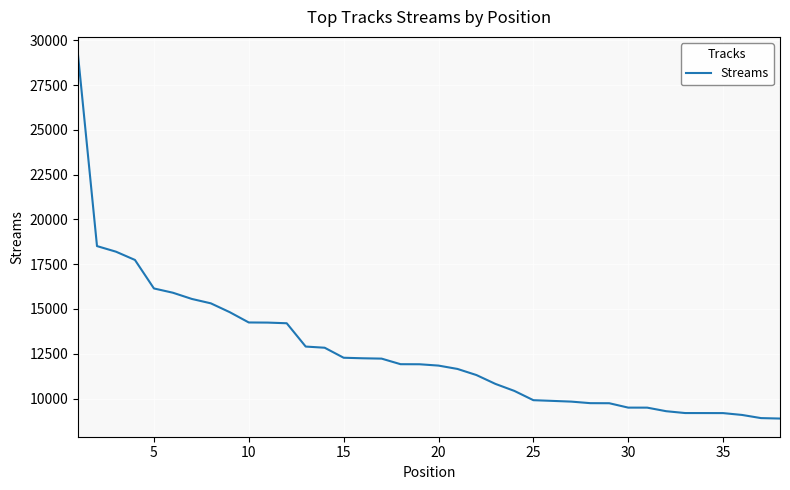

What is the maximum value shown in the chart?

29174